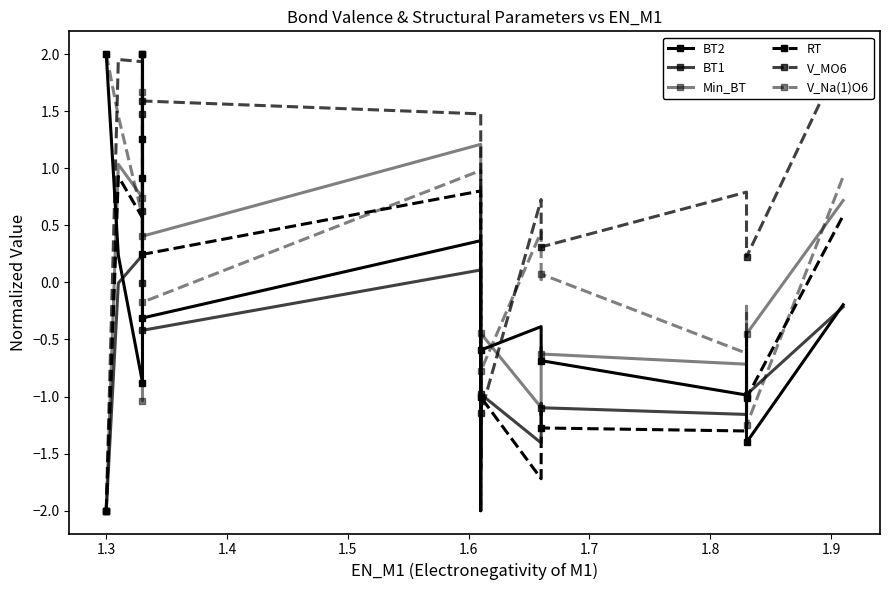

How many data points in V_Na(1)O6 are less than 0?

7